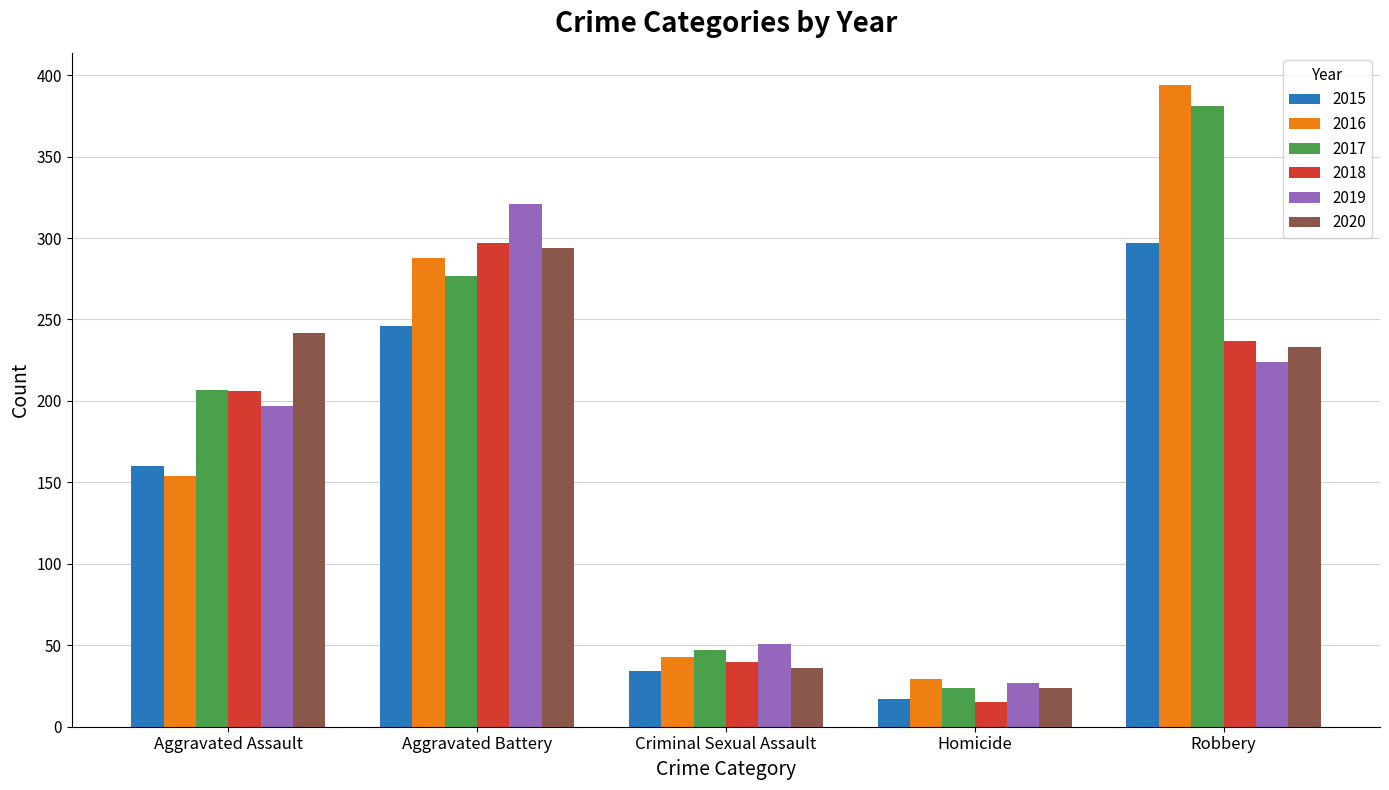

What is the sum of all 2020 values?

829